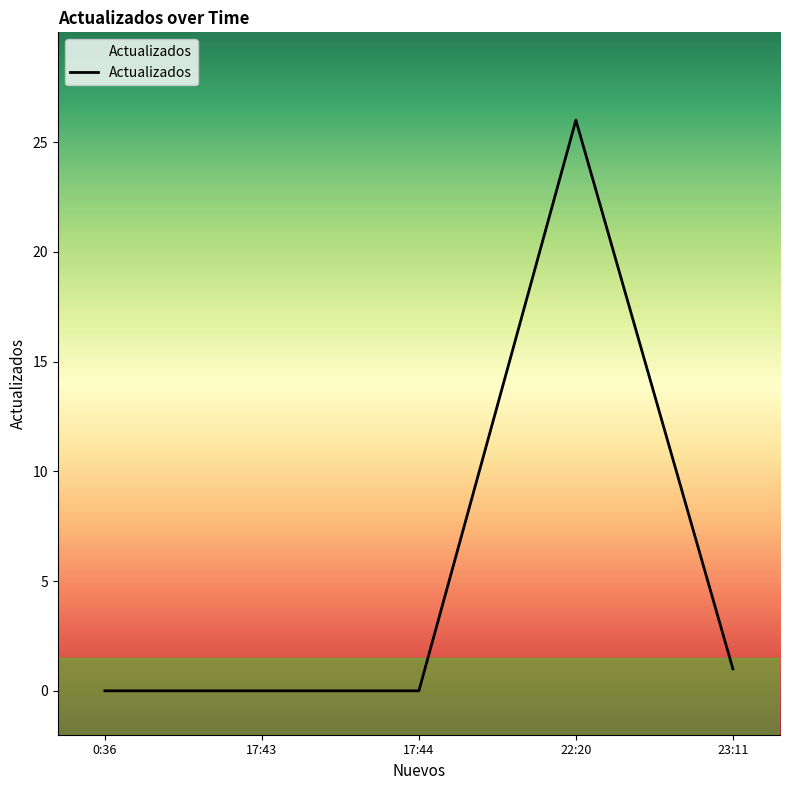

What is the difference between the maximum and minimum values?

26